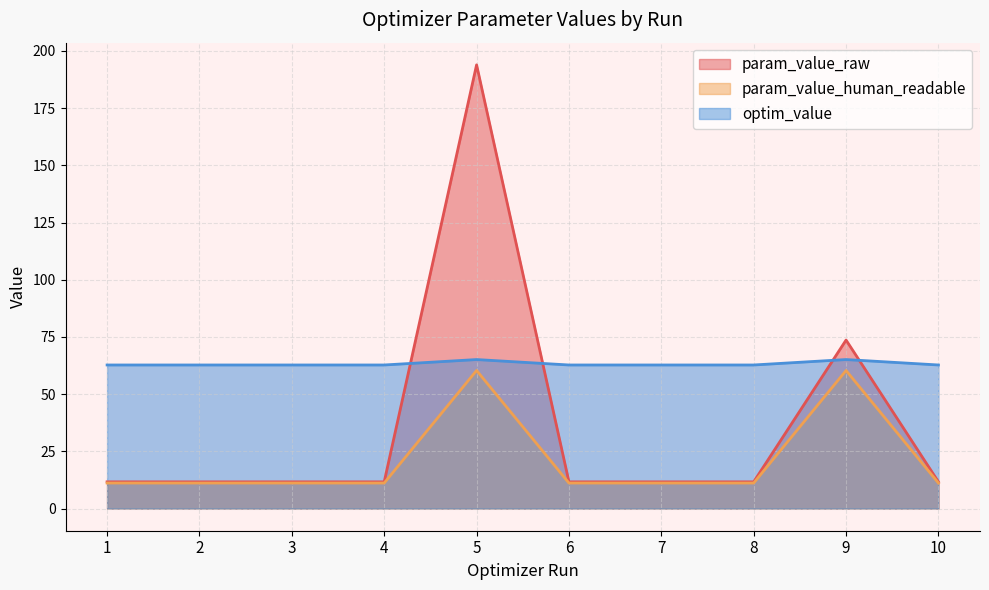

What is the spread (max minus min) of values at 6?

51.6